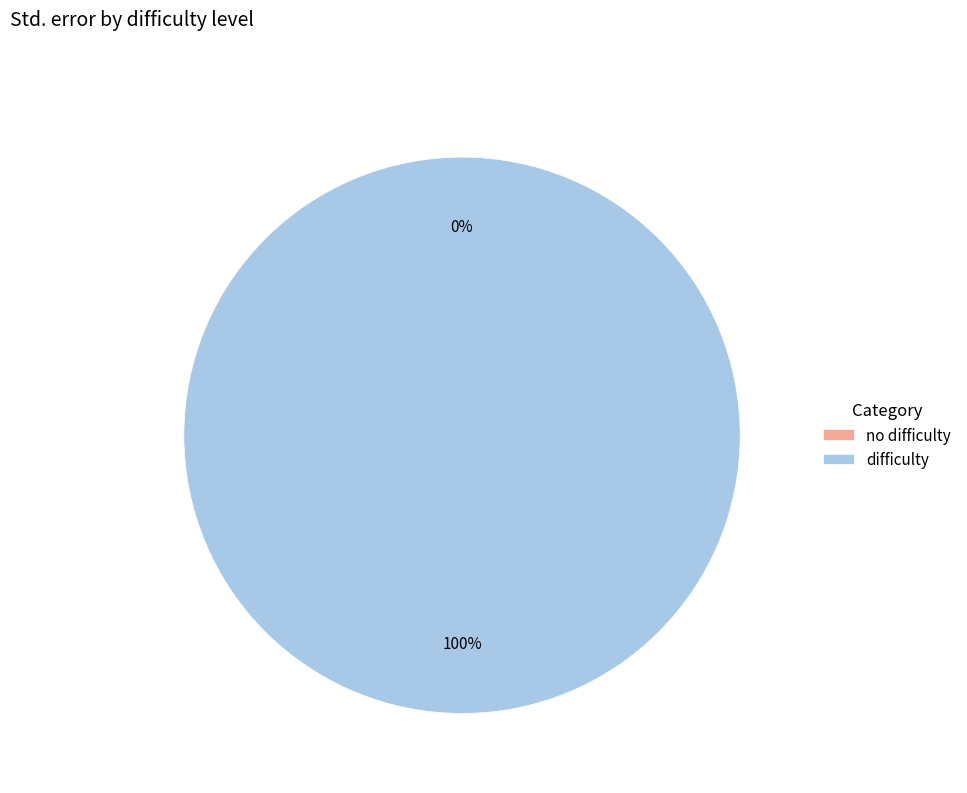

What percentage is the difficulty slice, to the nearest percent?

100%